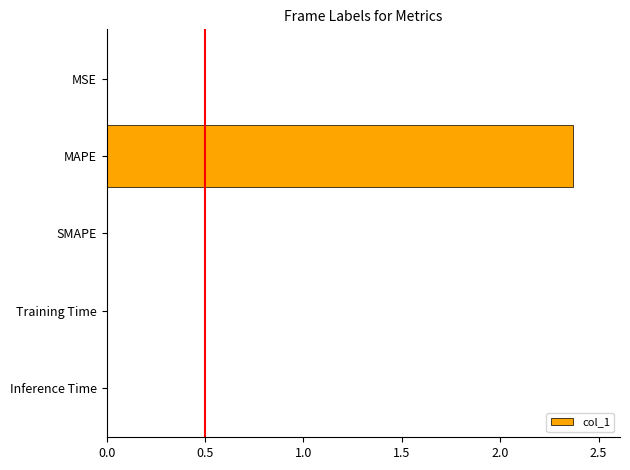

Are the bars horizontal?

Yes